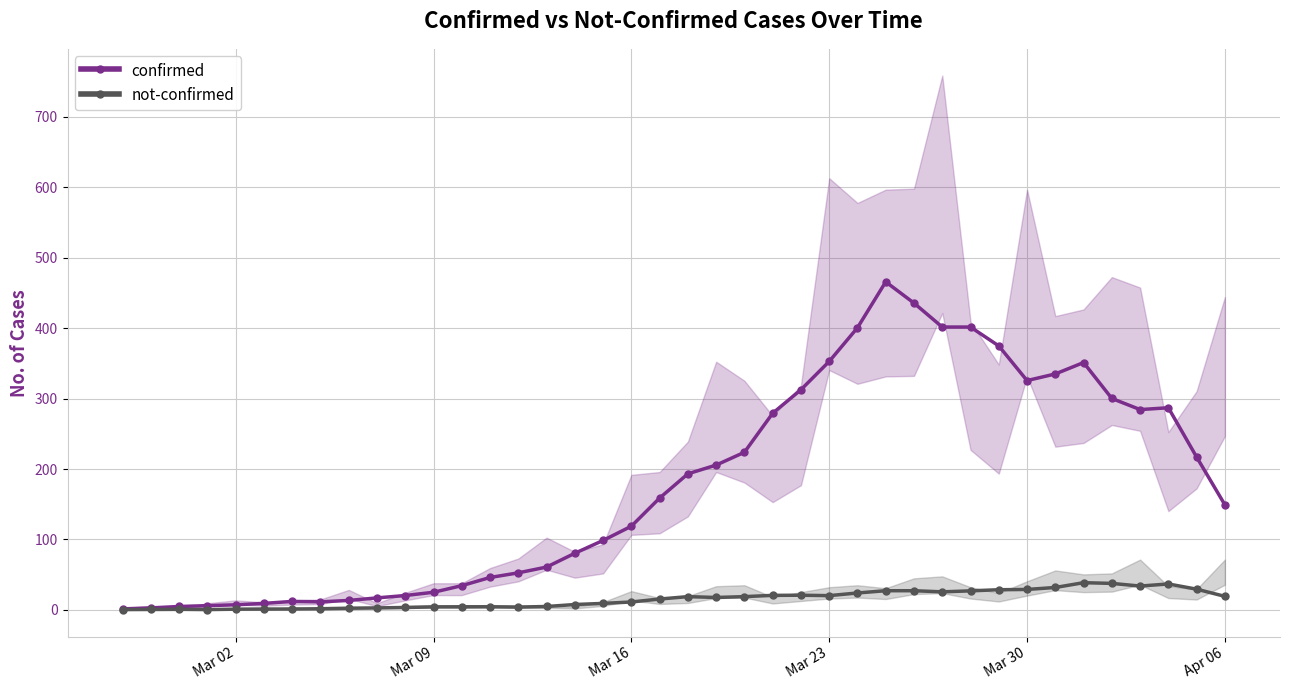

True or false: confirmed has more than 1 interior local peaks.

True